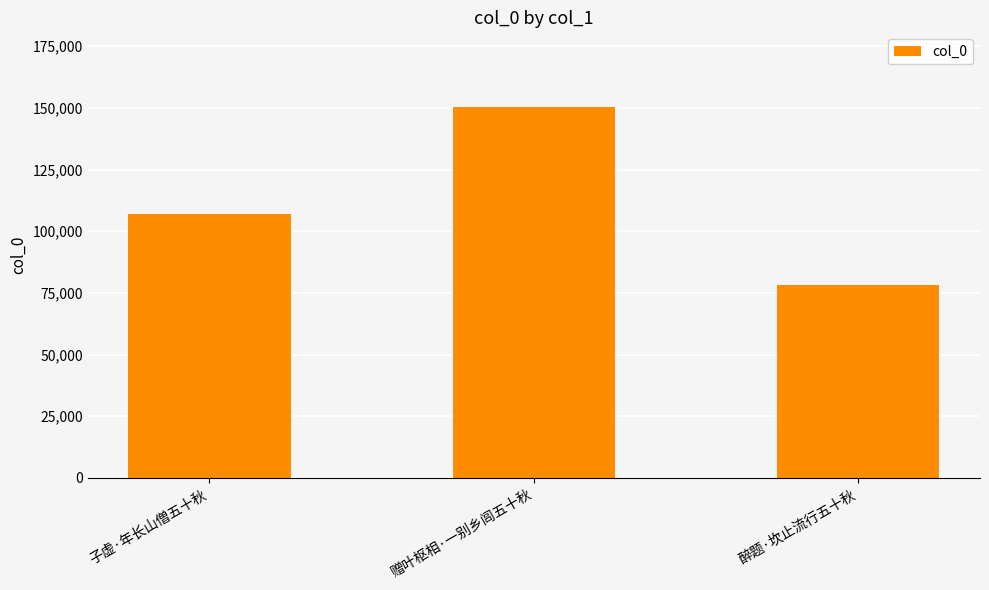

What is the change in value from 子虚·年长山僧五十秋 to 醉题·坎止流行五十秋?

-28582